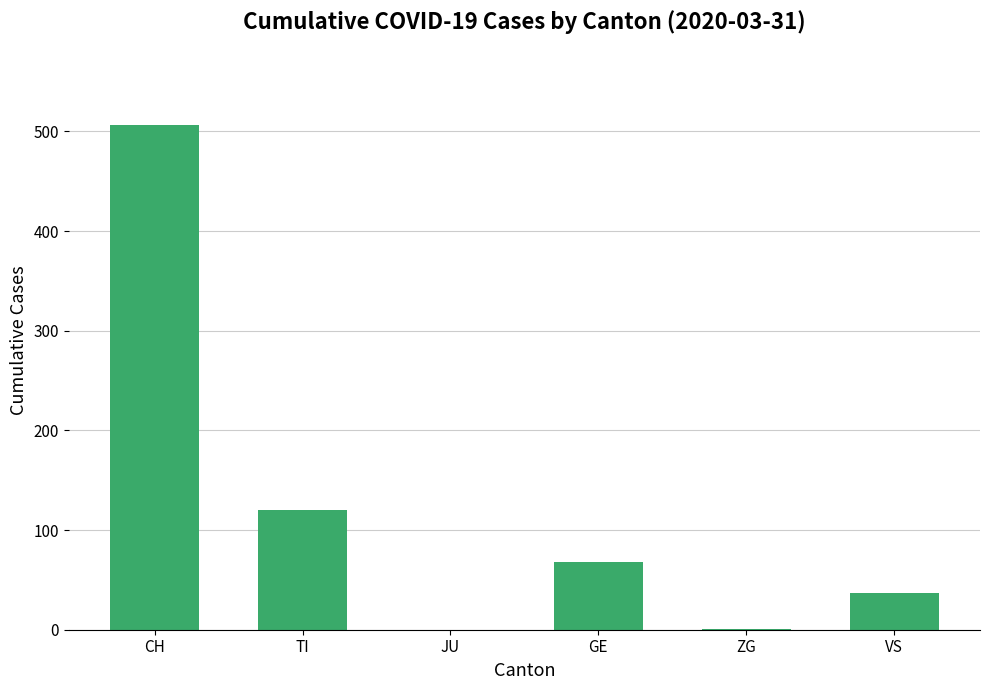

What is the change in value from TI to JU?

-120